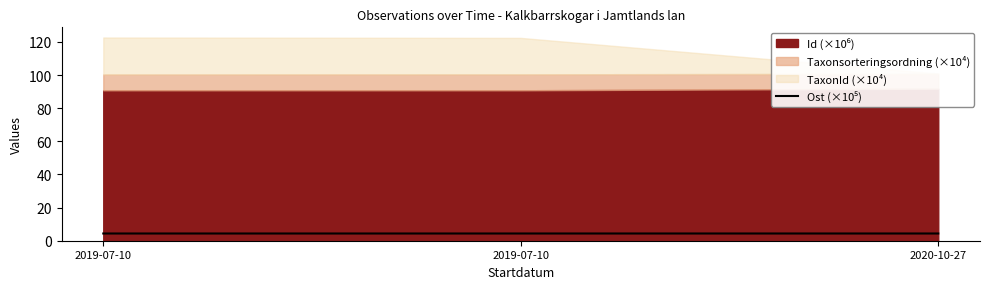

How many lines are shown in the chart?

1